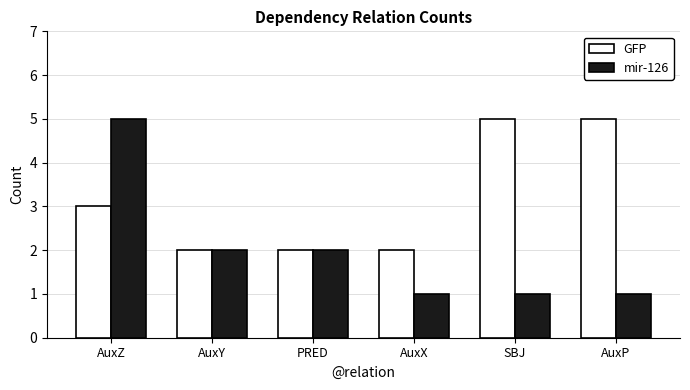

Rank the series by their average value, from highest to lowest.

GFP, mir-126